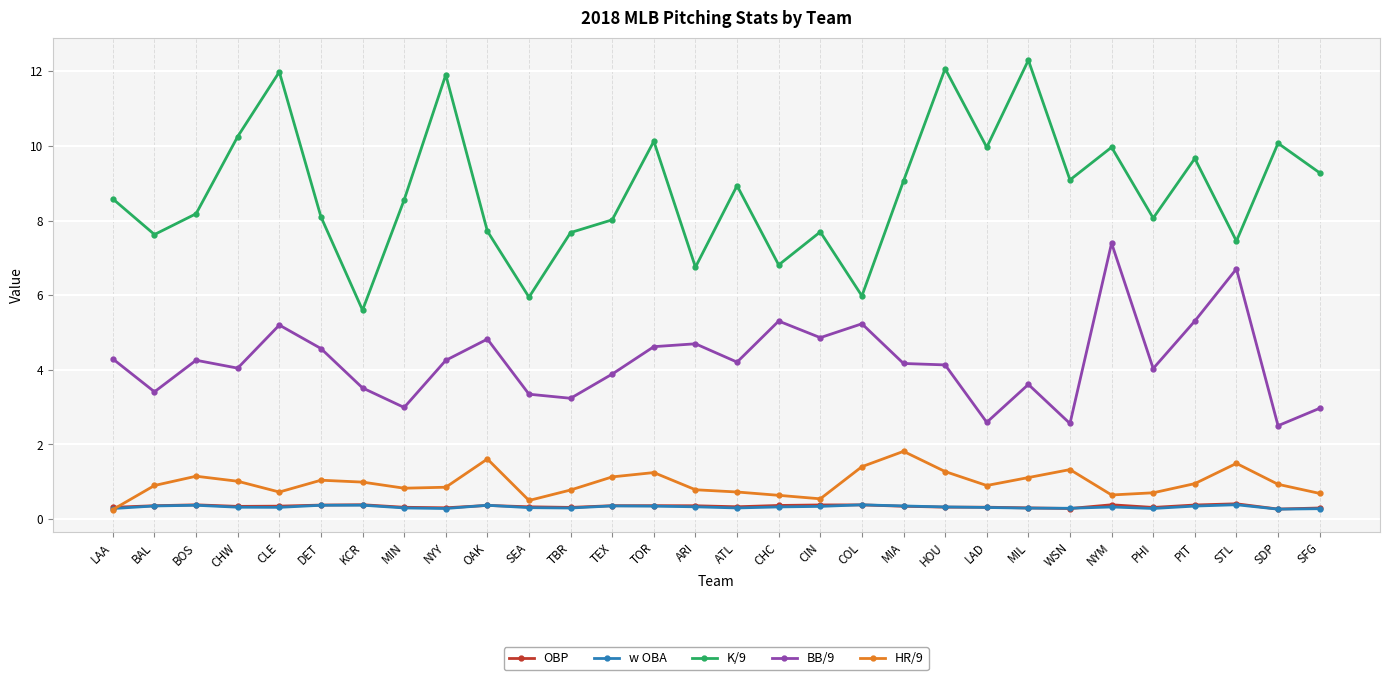

True or false: HR/9 and BB/9 cross at least once.

False